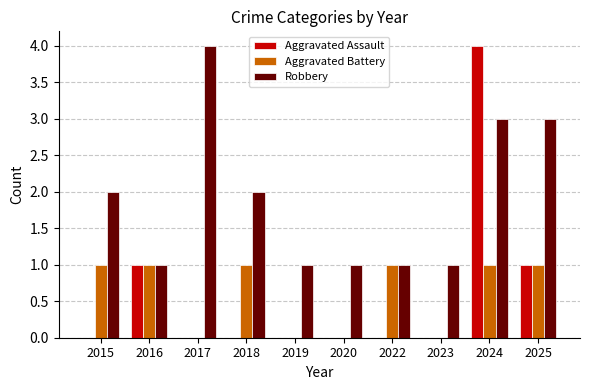

The value of Aggravated Assault at 2020 is 0. True or false?

True